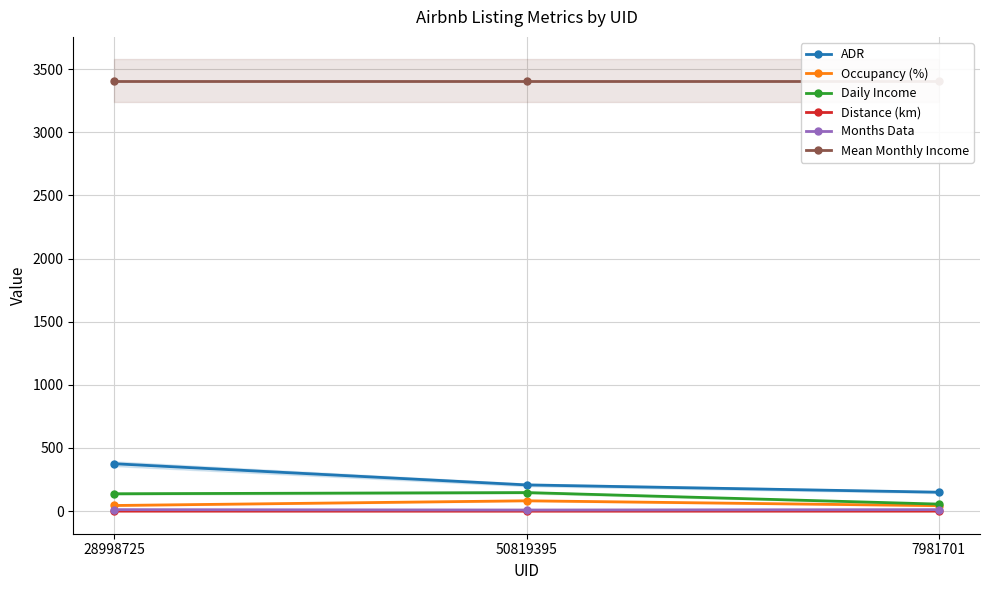

Reading left to right, list all the values displayed in this chart.

ADR: 28998725=375.2	50819395=207.8	7981701=150.0
Occupancy (%): 28998725=44.8	50819395=82.1	7981701=43.4
Daily Income: 28998725=137.7	50819395=147.1	7981701=55.8
Distance (km): 28998725=0.4	50819395=0.1	7981701=0.5
Months Data: 28998725=12.0	50819395=9.0	7981701=12.0
Mean Monthly Income: 28998725=3405.8	50819395=3405.8	7981701=3405.8